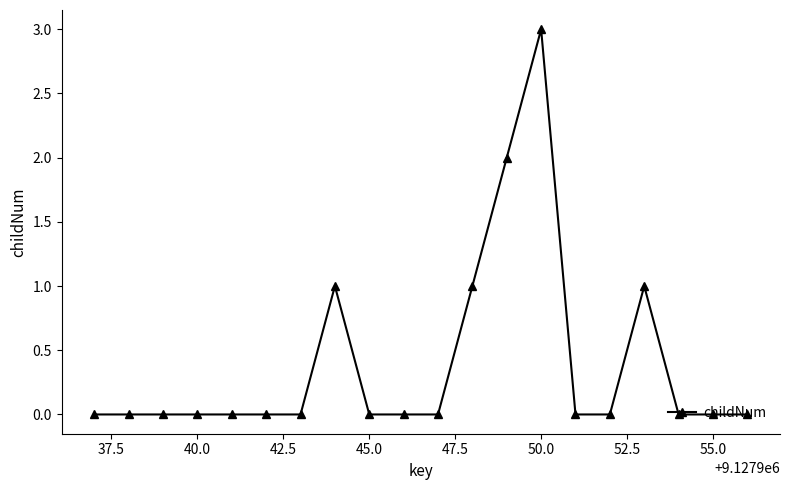

Reading left to right, extract all data points from this chart.

0	0	0	0	0	0	0	1	0	0	0	1	2	3	0	0	1	0	0	0